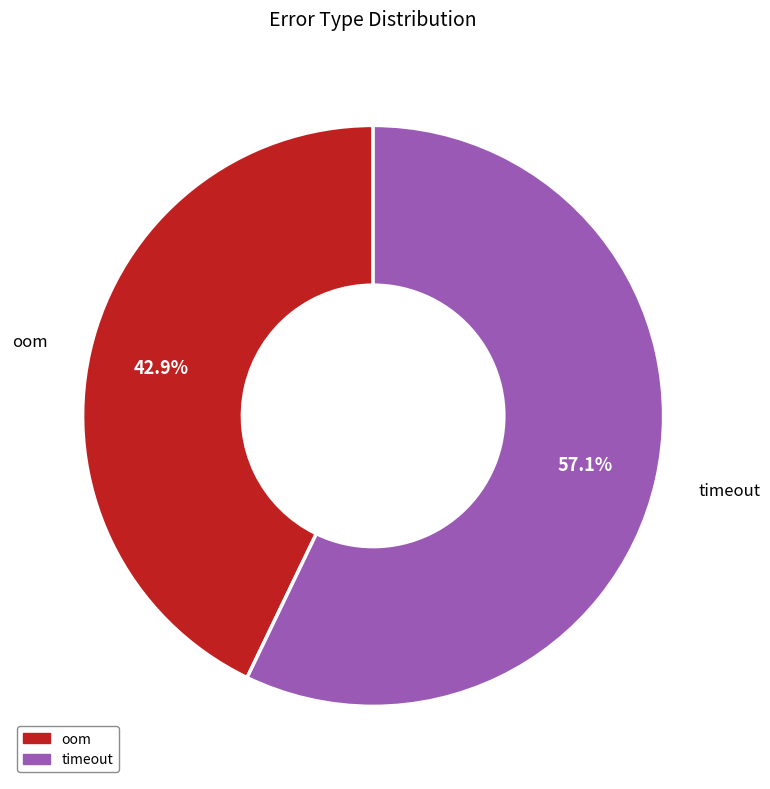

Does any single category account for the majority?

Yes